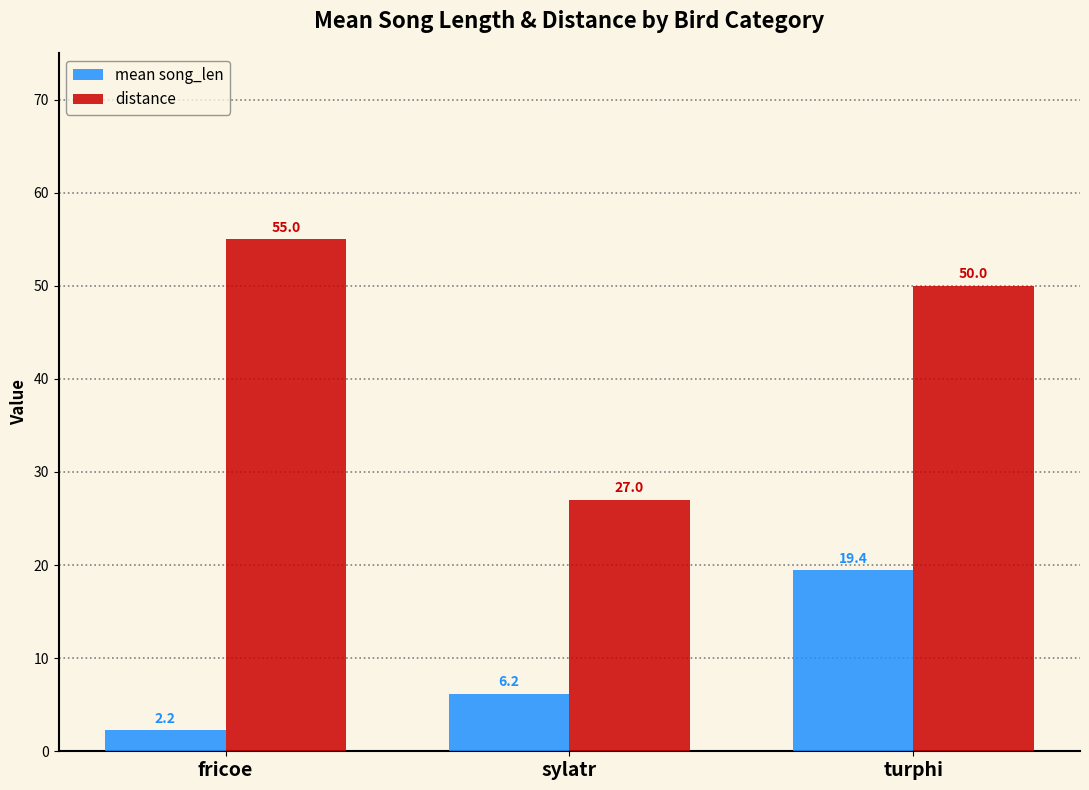

The distance series shows 55.0 at fricoe. True or false?

True